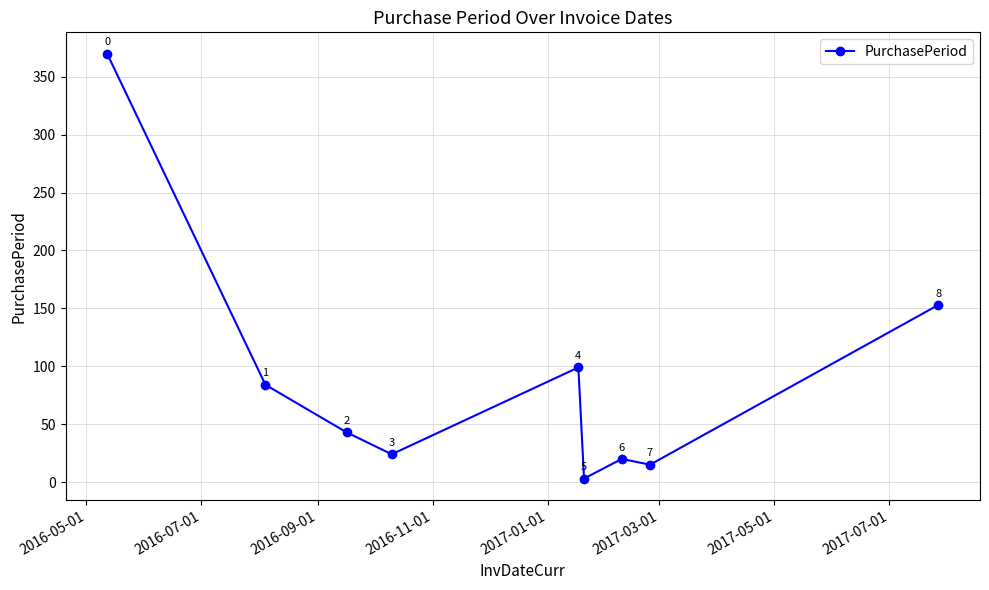

True or false: the data has more than 0 interior local peaks.

True